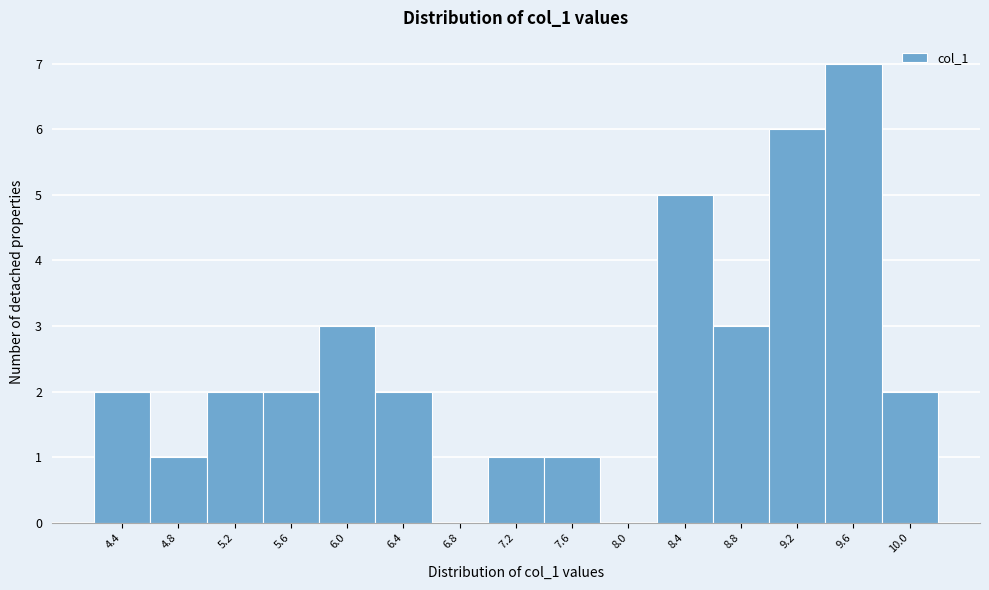

Reading left to right, what are all the values shown in this chart?

4.4=2	4.8=1	5.2=2	5.6=2	6.0=3	6.4=2	6.8=0	7.2=1	7.6=1	8.0=0	8.4=5	8.8=3	9.2=6	9.6=7	10.0=2